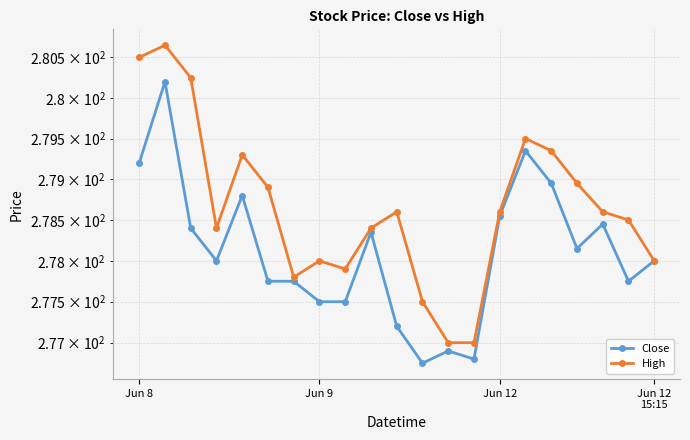

At how many categories does at least one series exceed 280?

3